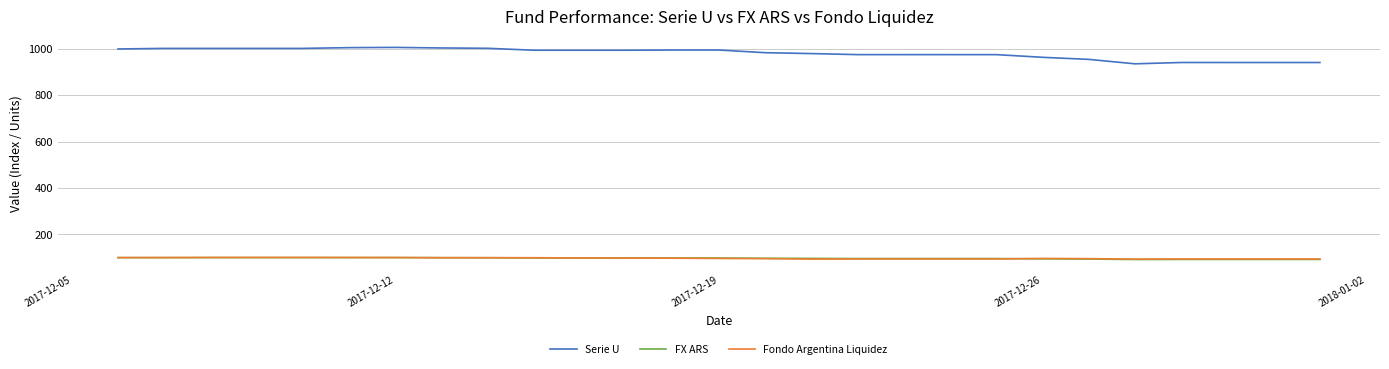

True or false: Serie U and Fondo Argentina Liquidez intersect in this chart.

False